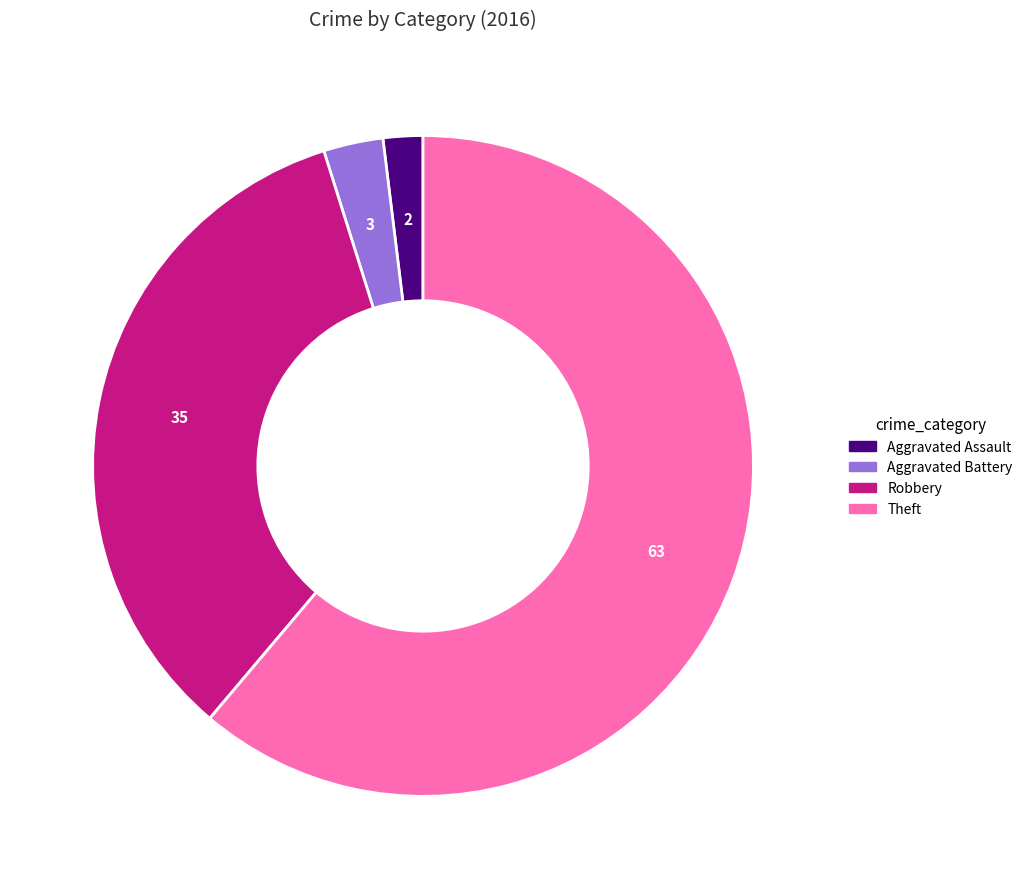

Count the number of slices in the pie.

4